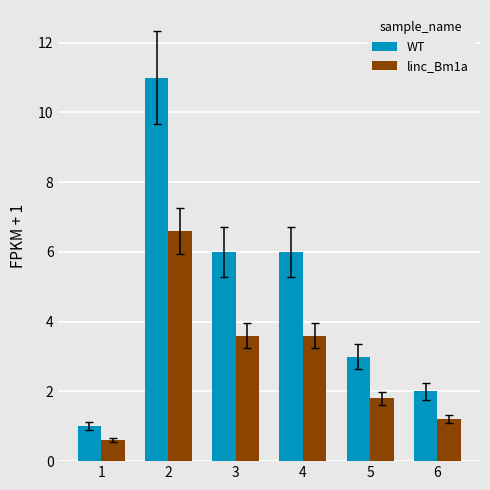

At how many categories does at least one series exceed 8?

1